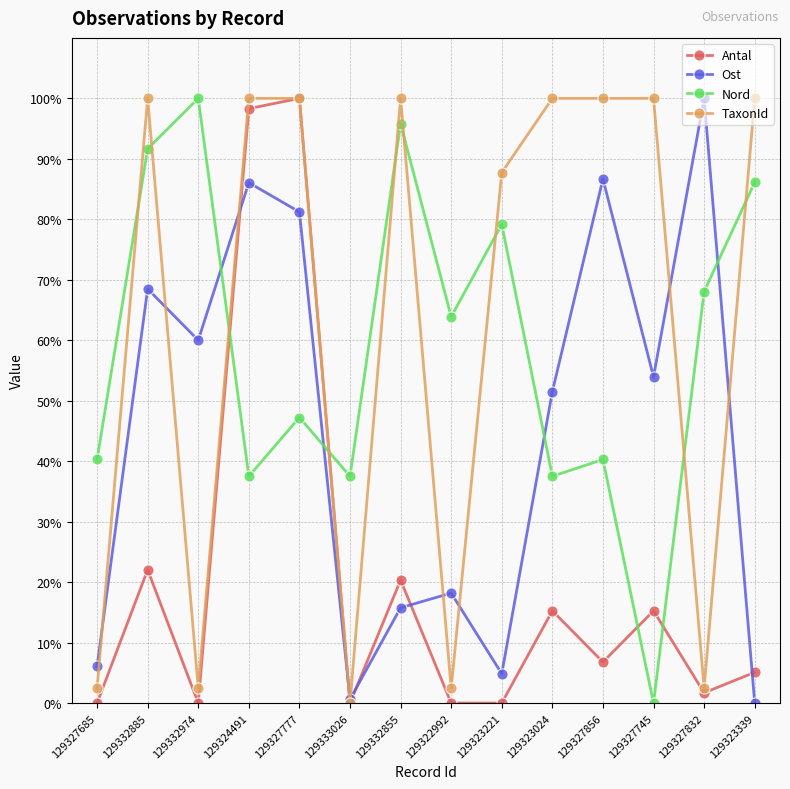

What is the difference between the maximum and second lowest values in the TaxonId series?

97.6